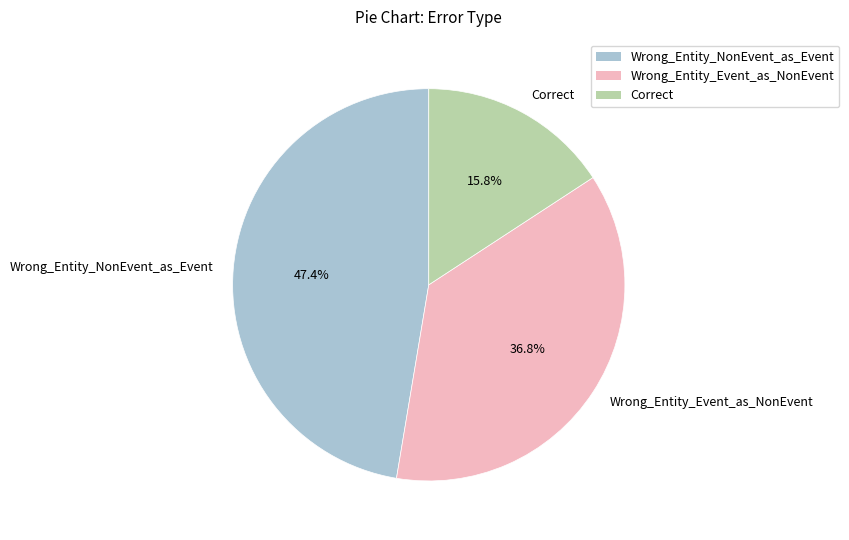

Rank the categories by value from highest to lowest.

Wrong_Entity_NonEvent_as_Event, Wrong_Entity_Event_as_NonEvent, Correct